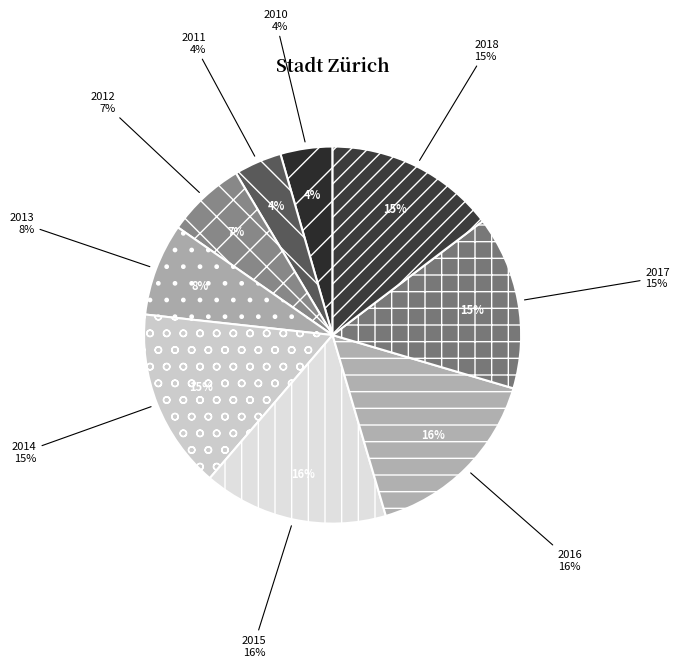

Is the sum of 2018 and 2012 greater than half?

No